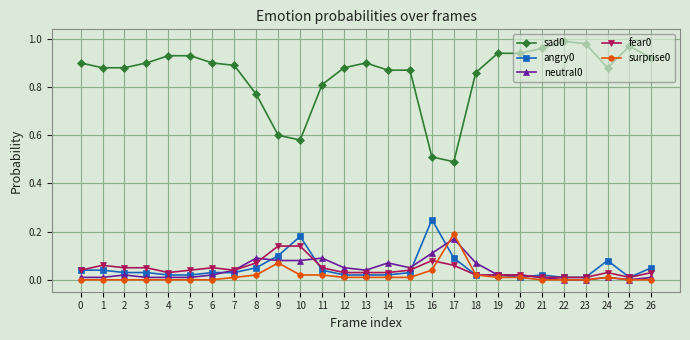

Is the value of sad0 at 1 greater than the value of surprise0 at 26?

Yes